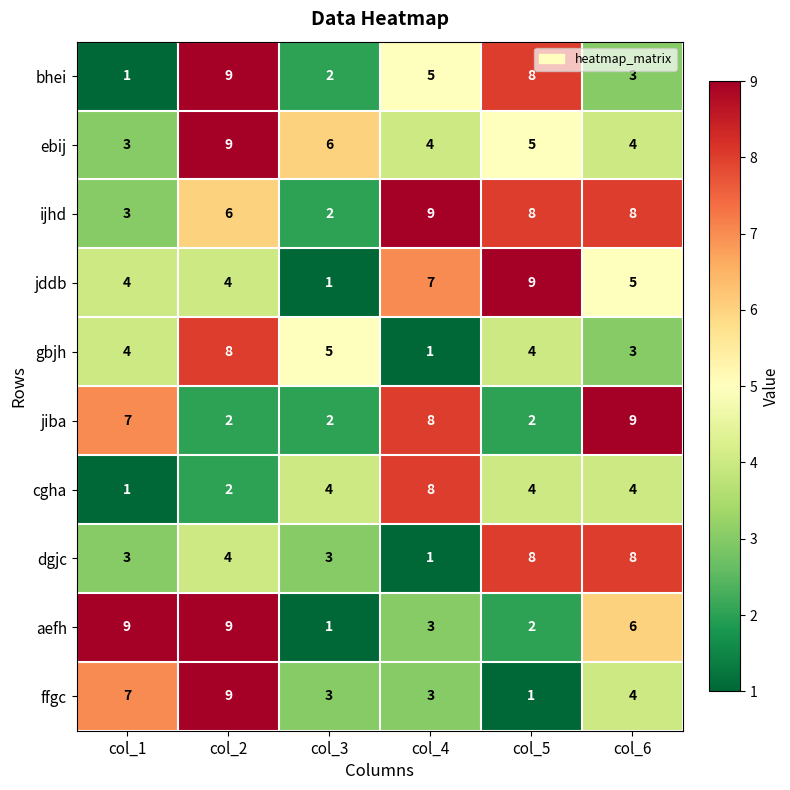

Between col_2 and col_6, which series saw the biggest shift?

jiba